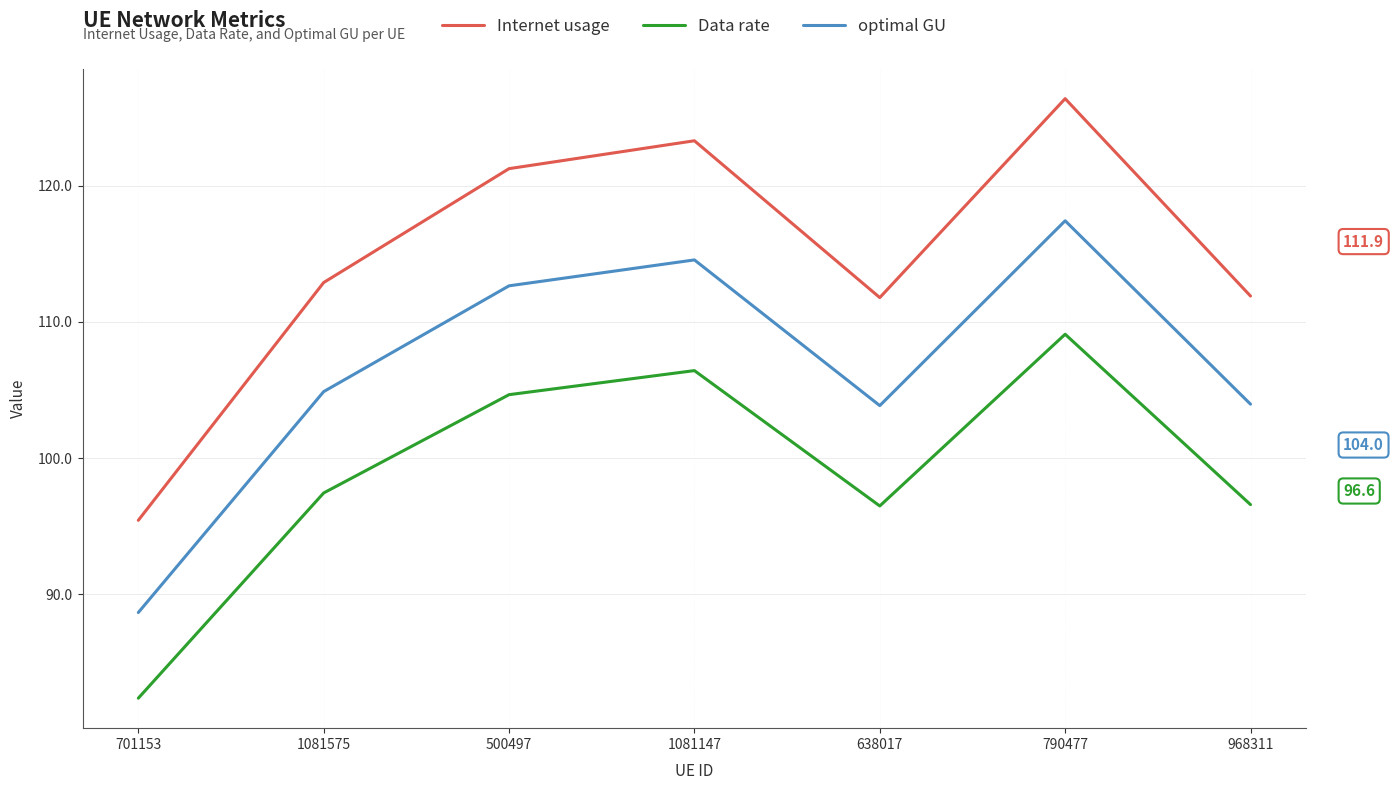

Which series changed the most between 1081147 and 790477?

Internet usage